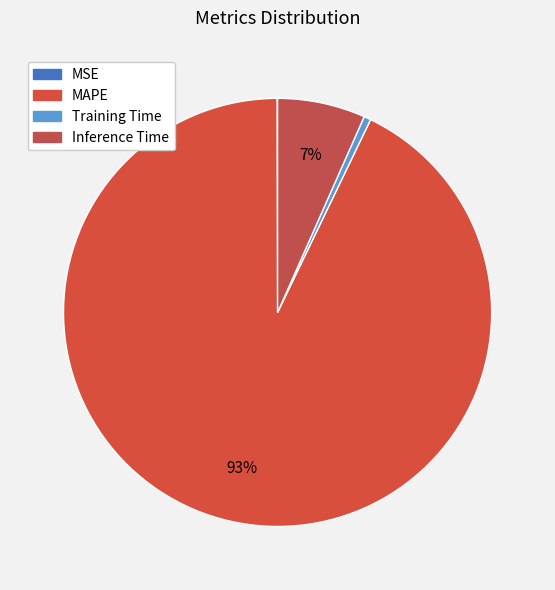

Count the number of slices in the pie.

4